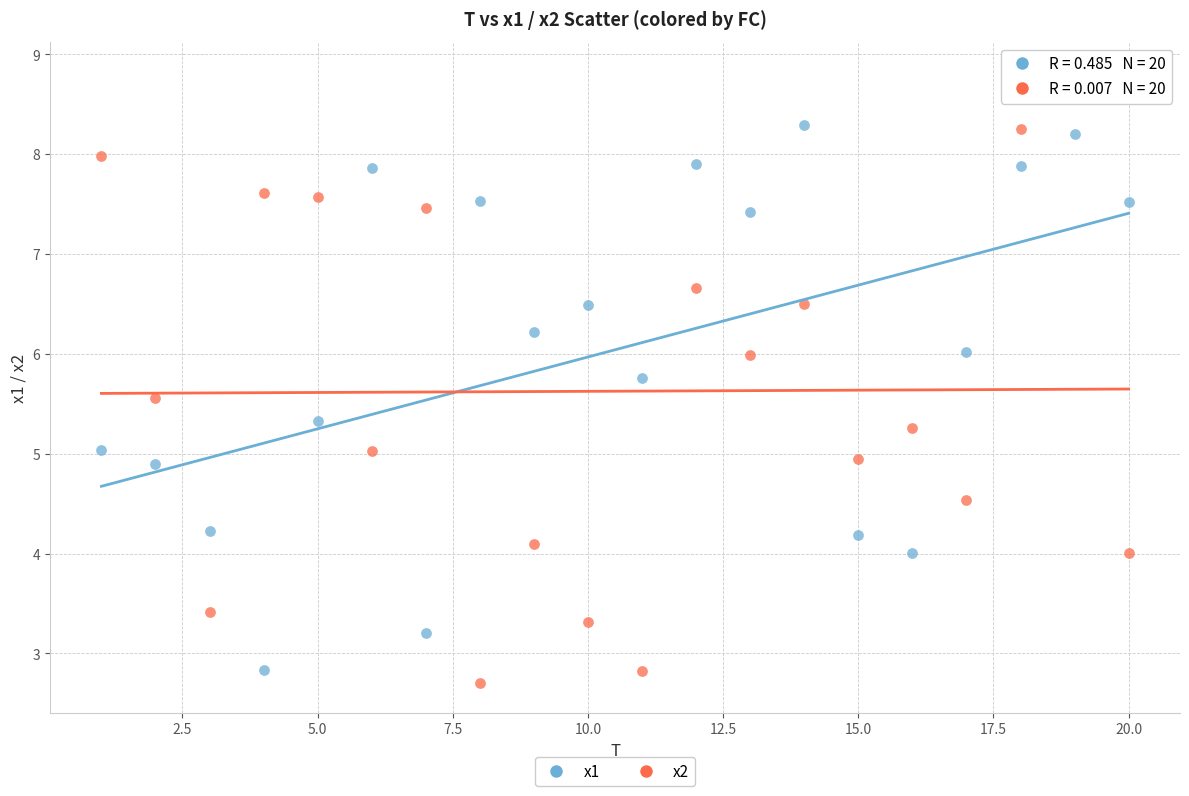

Which series contains the lowest Y value?

x2